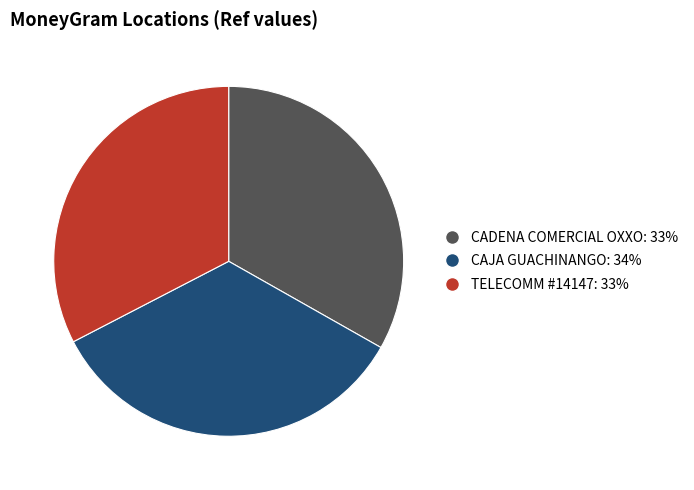

Is there a majority slice in this chart?

No